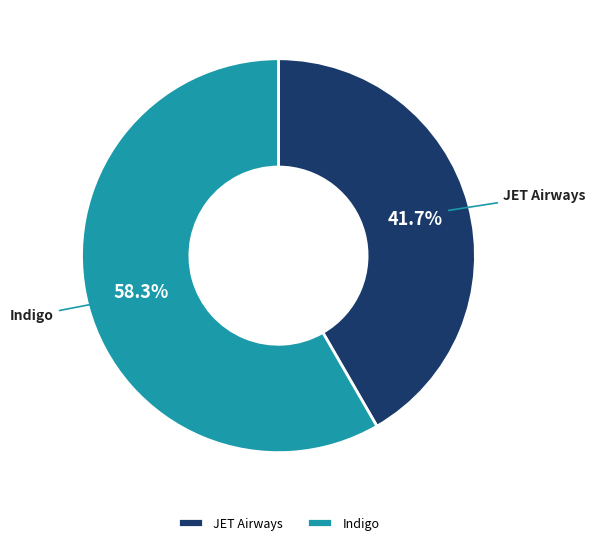

To the nearest percent, what is the average slice percentage?

50%